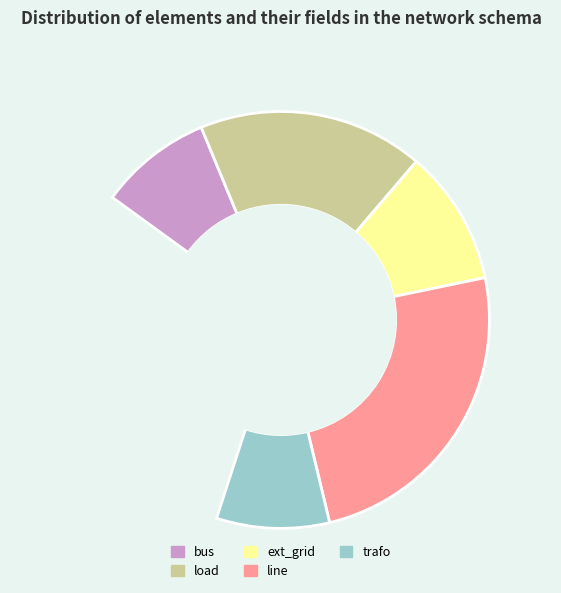

What is the smallest slice in the pie chart?

bus